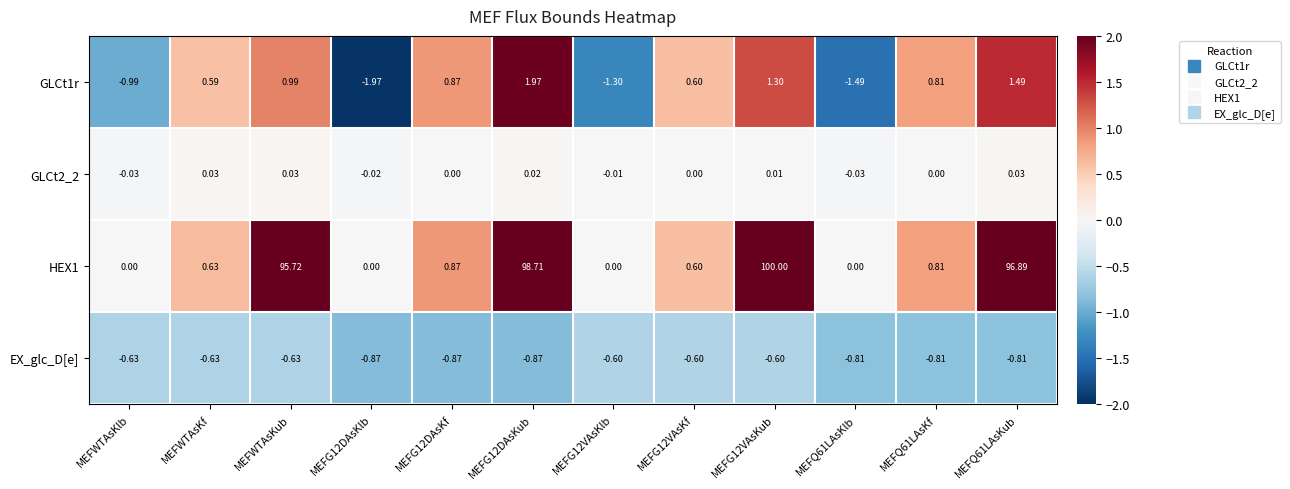

Where does the GLCt2_2 series first go above 0?

MEFWTAsKf